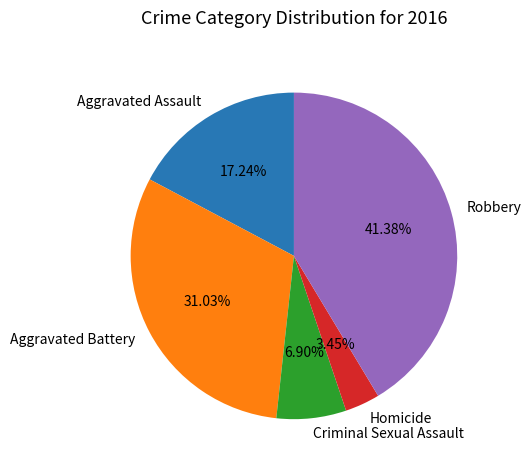

Is it true that Criminal Sexual Assault is 18% of the pie?

False